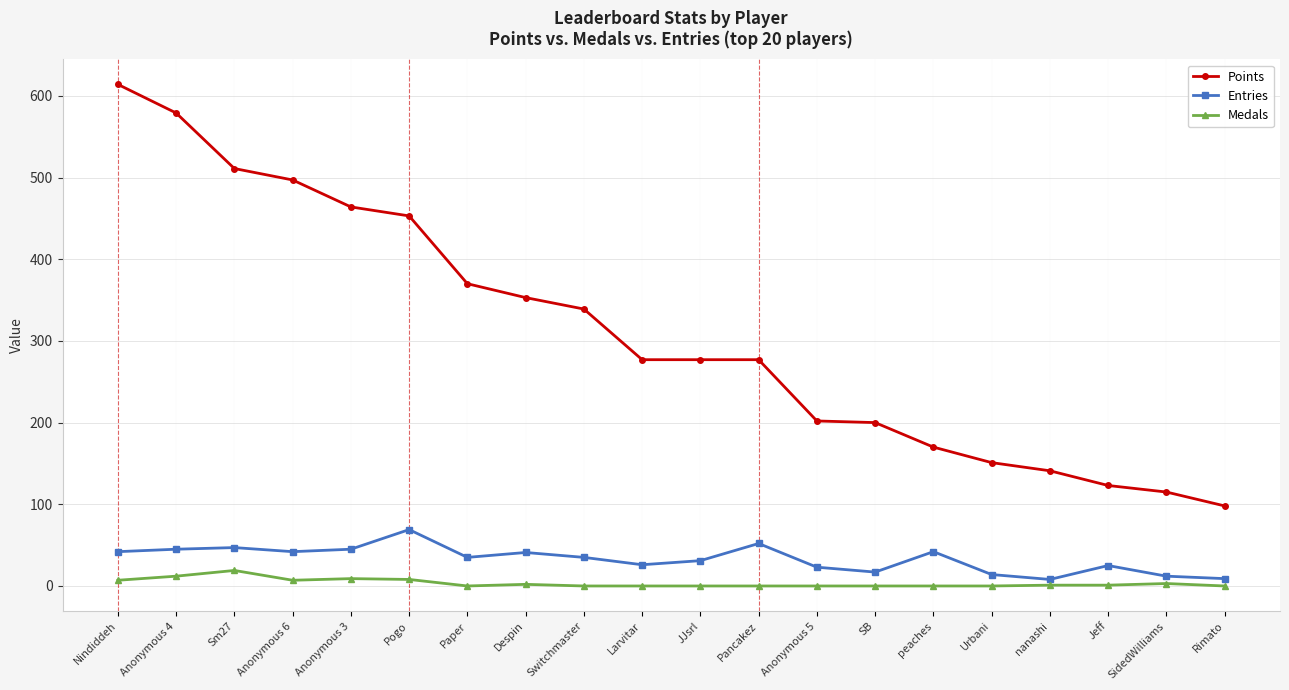

What is the difference between the maximum and minimum values in the Medals series?

19